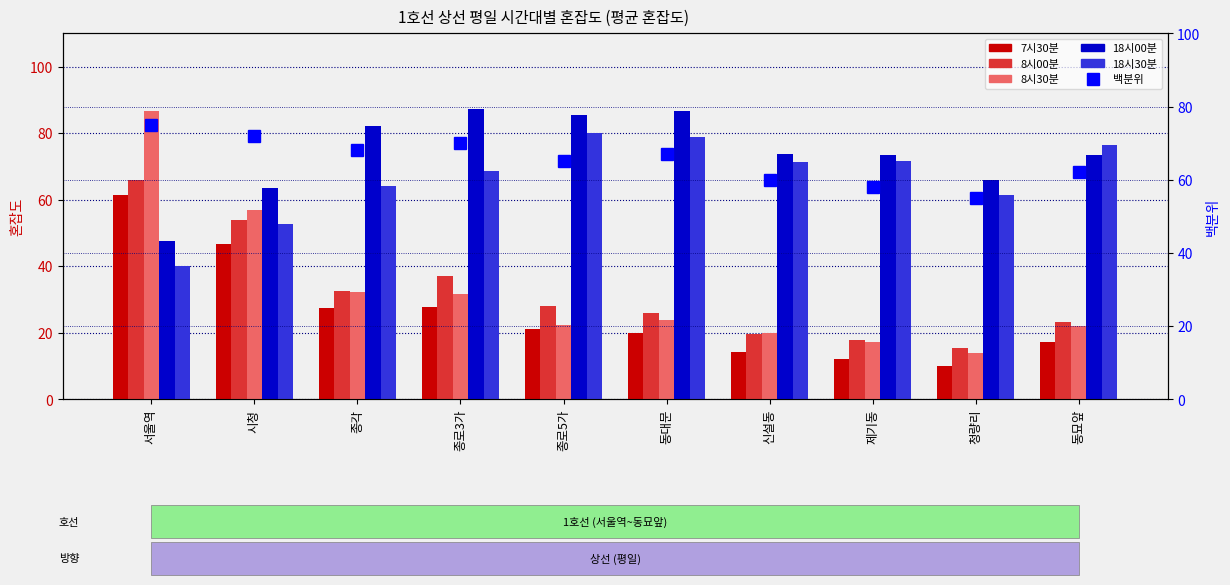

At 종로5가, list the series in order from smallest to largest.

7시30분, 8시30분, 8시00분, 백분위, 18시30분, 18시00분